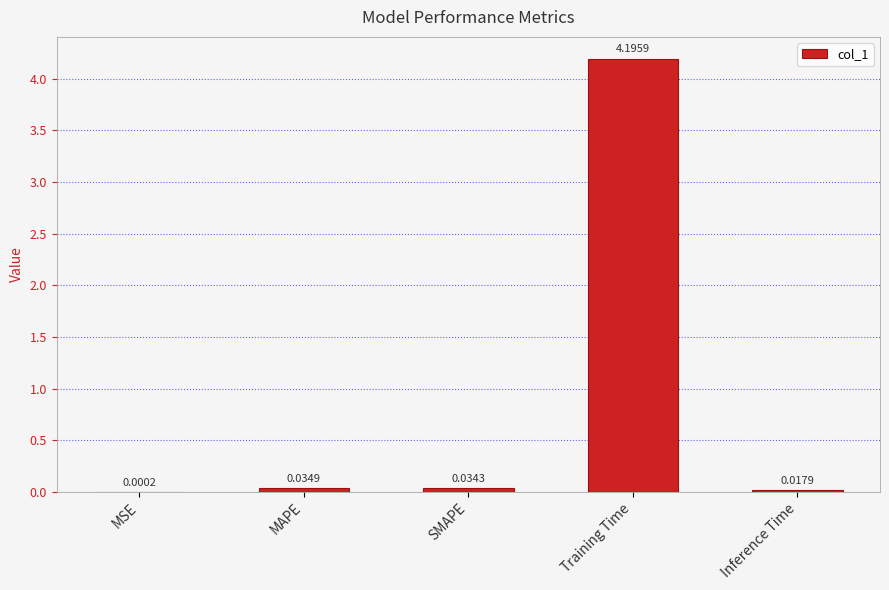

Which has a higher value, Training Time or MSE?

Training Time